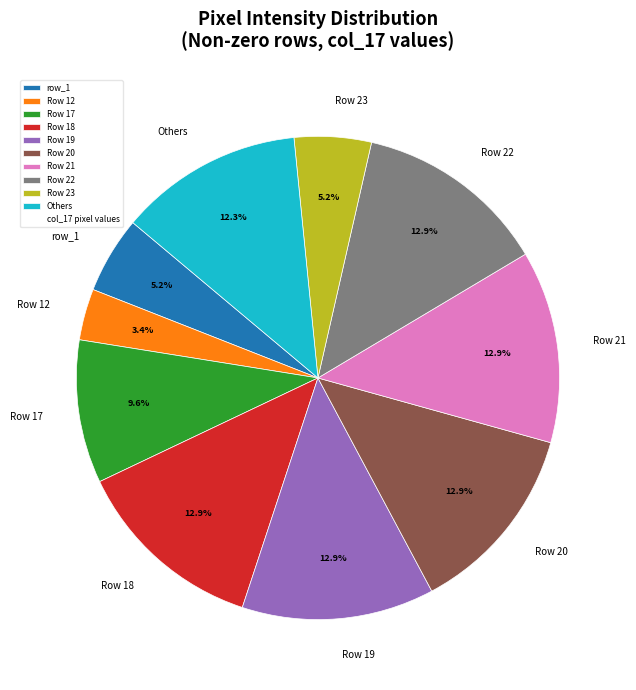

Approximately how many times larger is the value at Row 19 compared to Row 22?

1.0